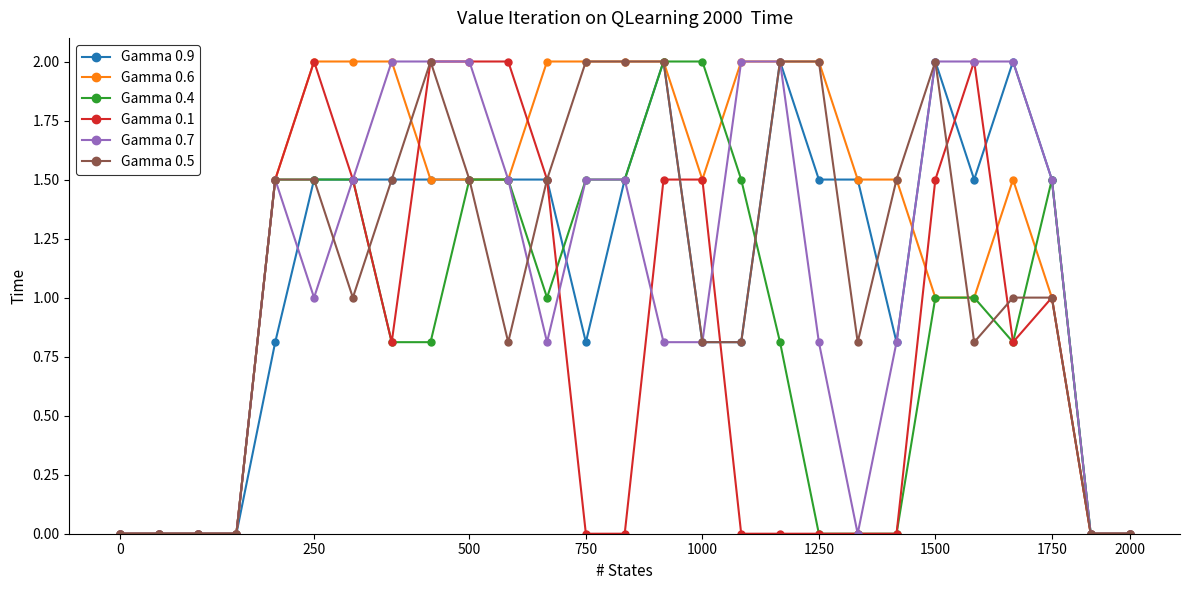

What is the highest value of the Gamma 0.4 series?

2.0